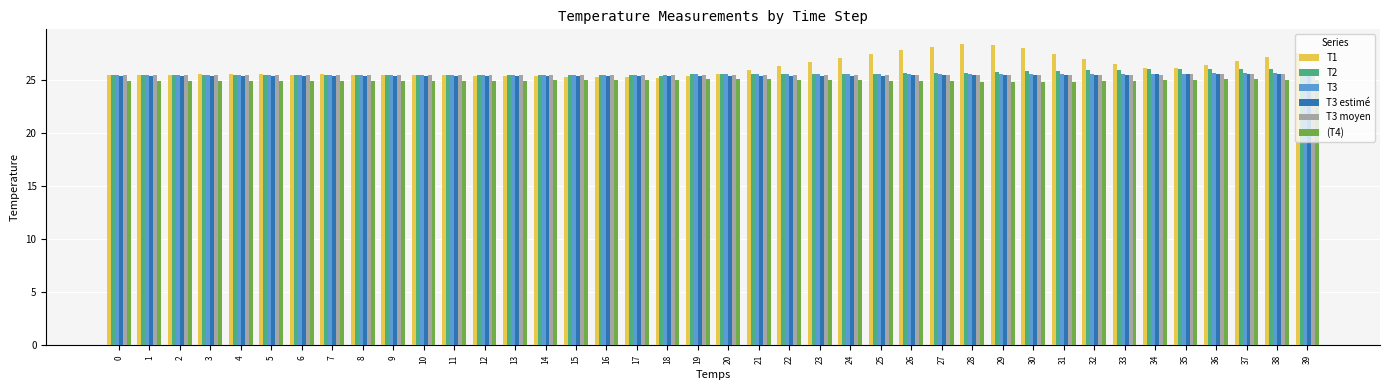

What is the total value across all series at 34?

154.0